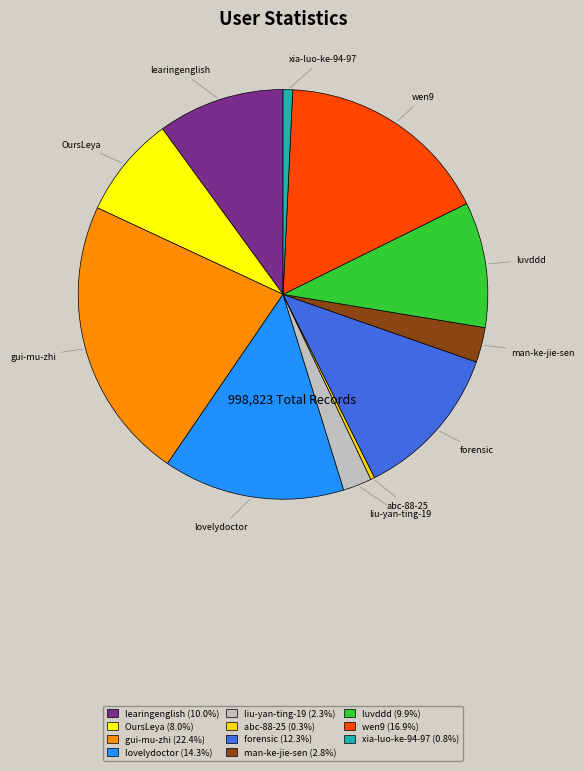

Does any single category account for the majority?

No